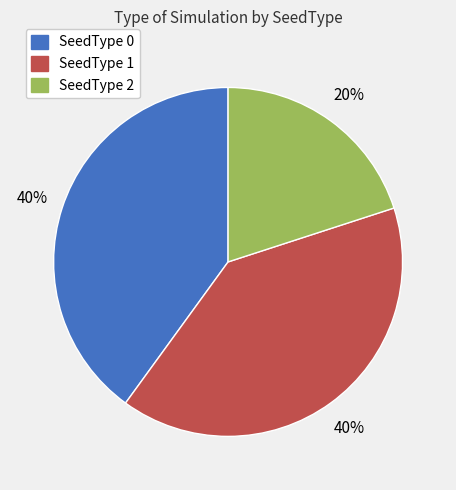

How many segments does this pie chart have?

3